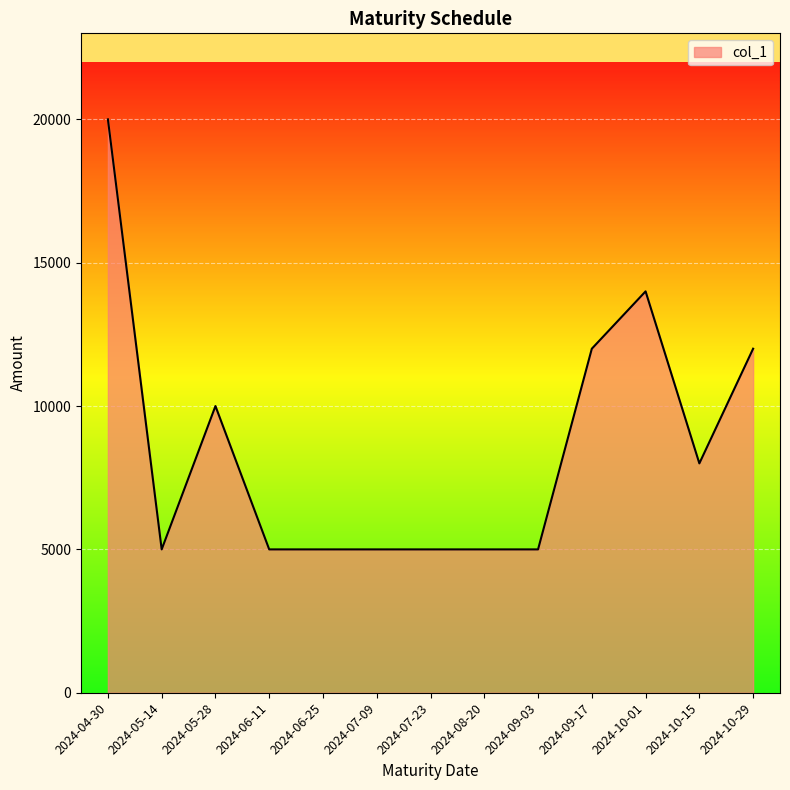

The value at 2024-07-23 is 5000. True or false?

True